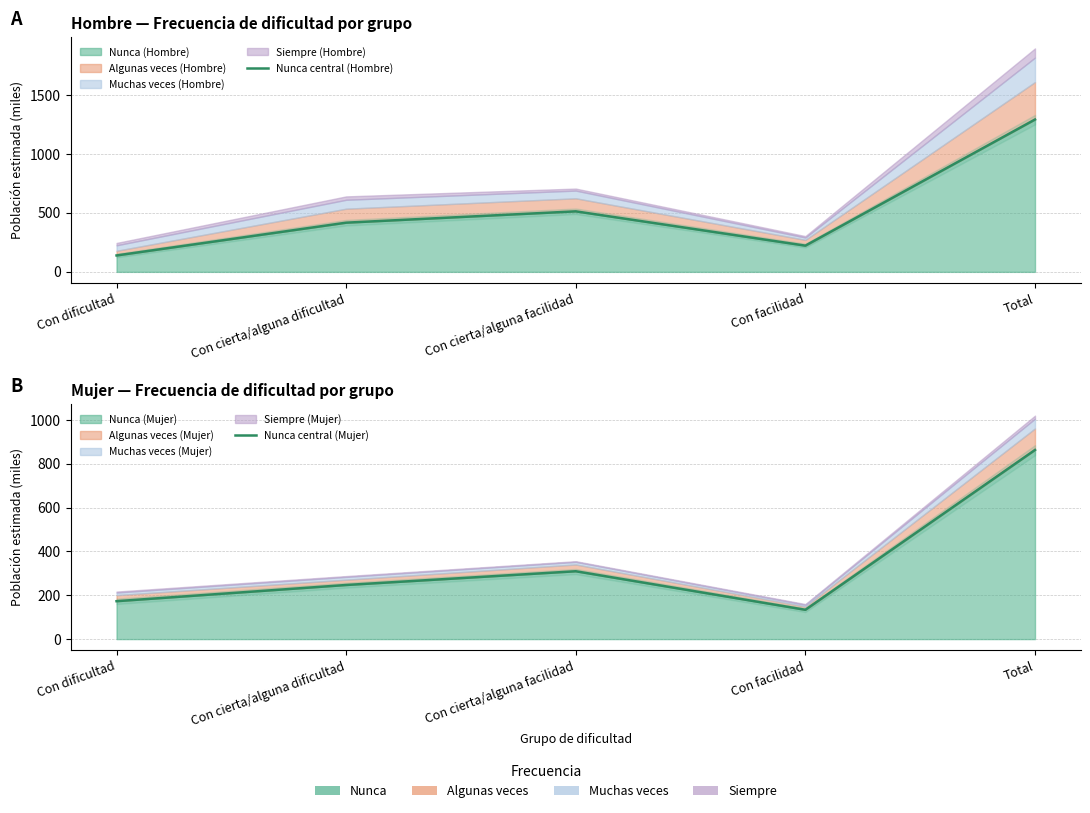

True or false: Nunca central (Hombre) has more than 1 interior local peaks.

False